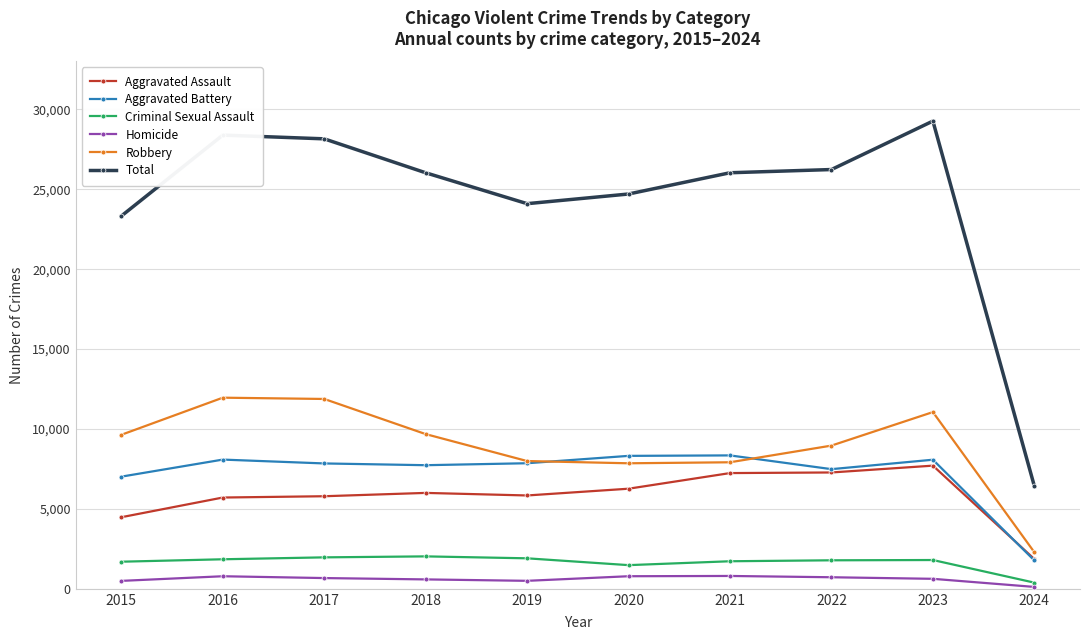

At which label does Homicide first exceed 672?

2016